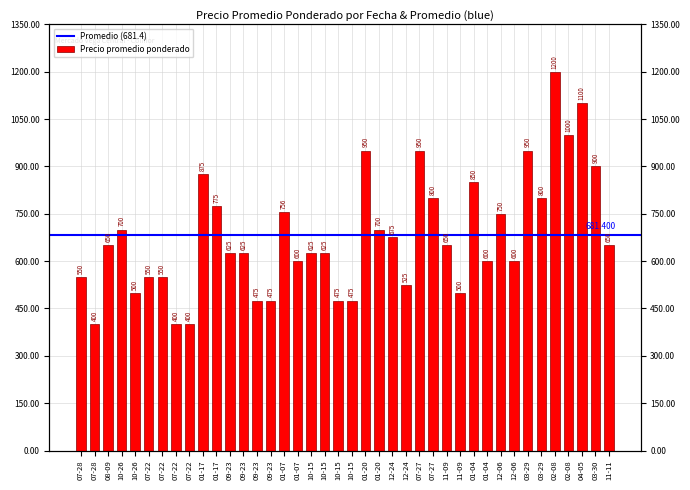

What is the difference between the maximum and minimum values?

800